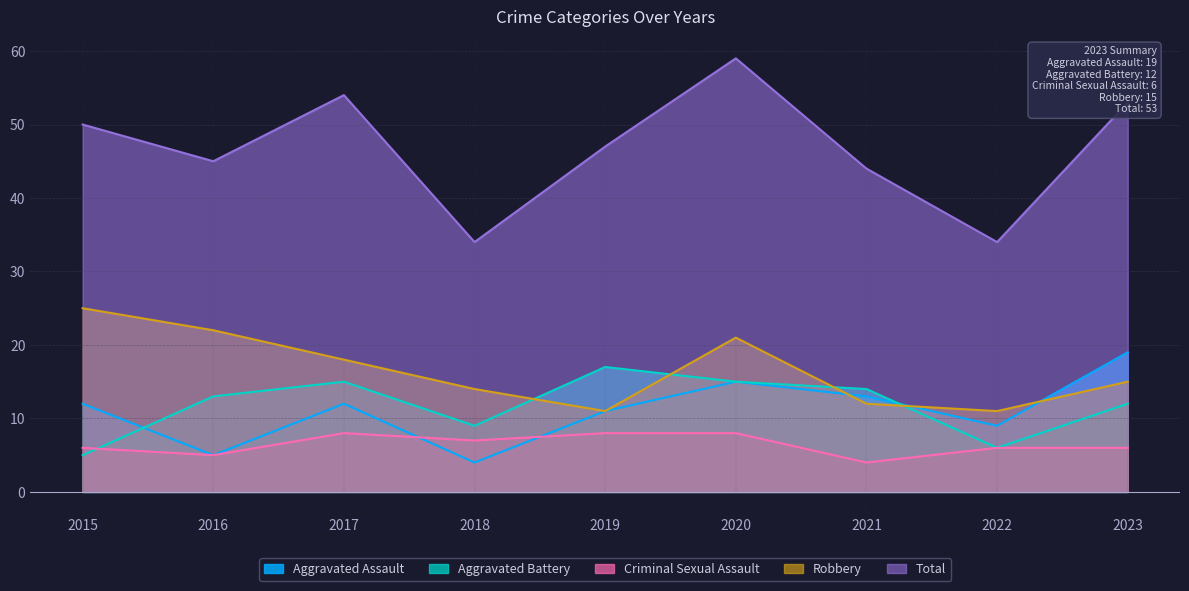

What is the value of the Aggravated Assault point at the 4th from the left?

4